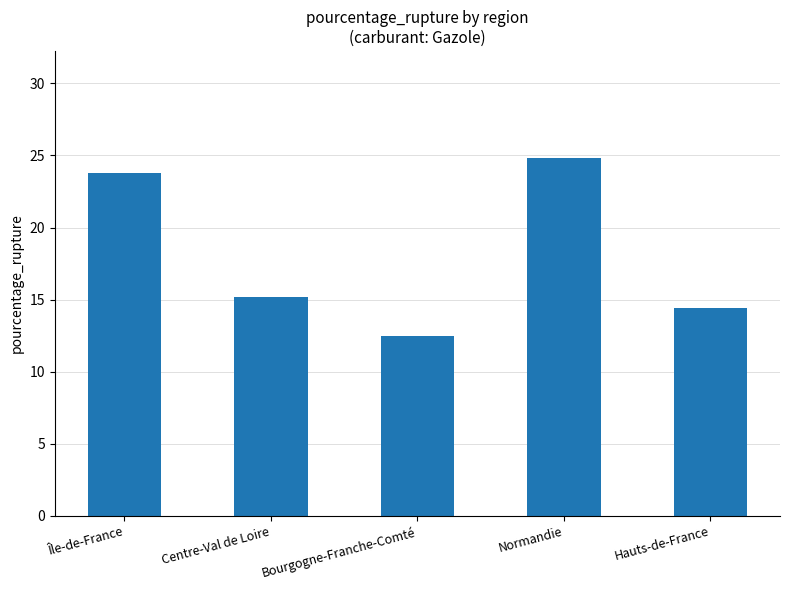

The value at Île-de-France is 11.4. True or false?

False